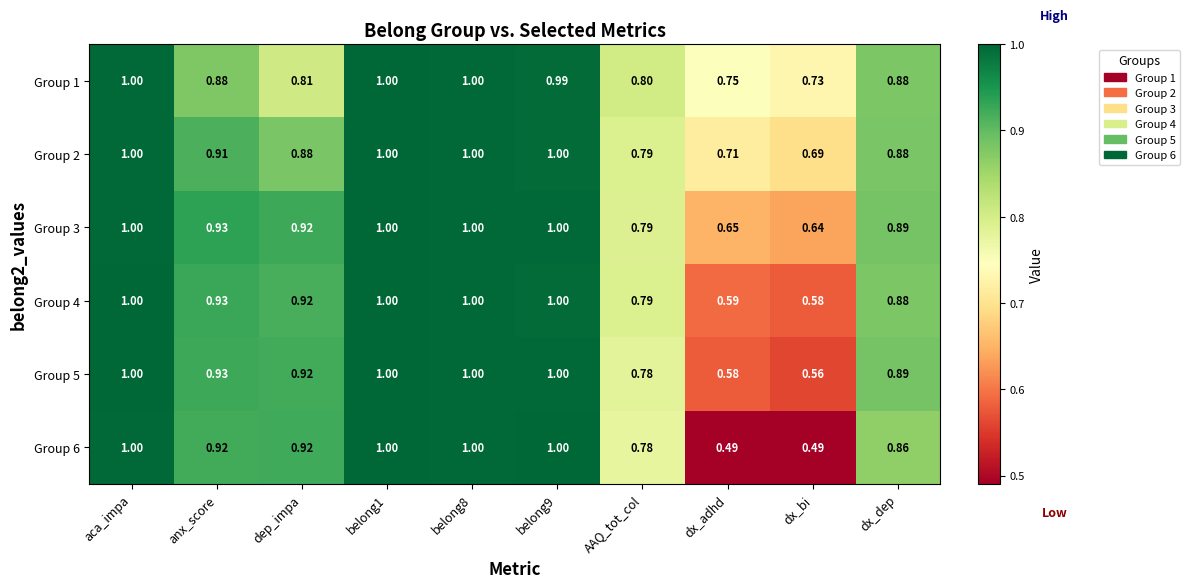

Where is Group 3 nearest to the value 0?

dx_bi